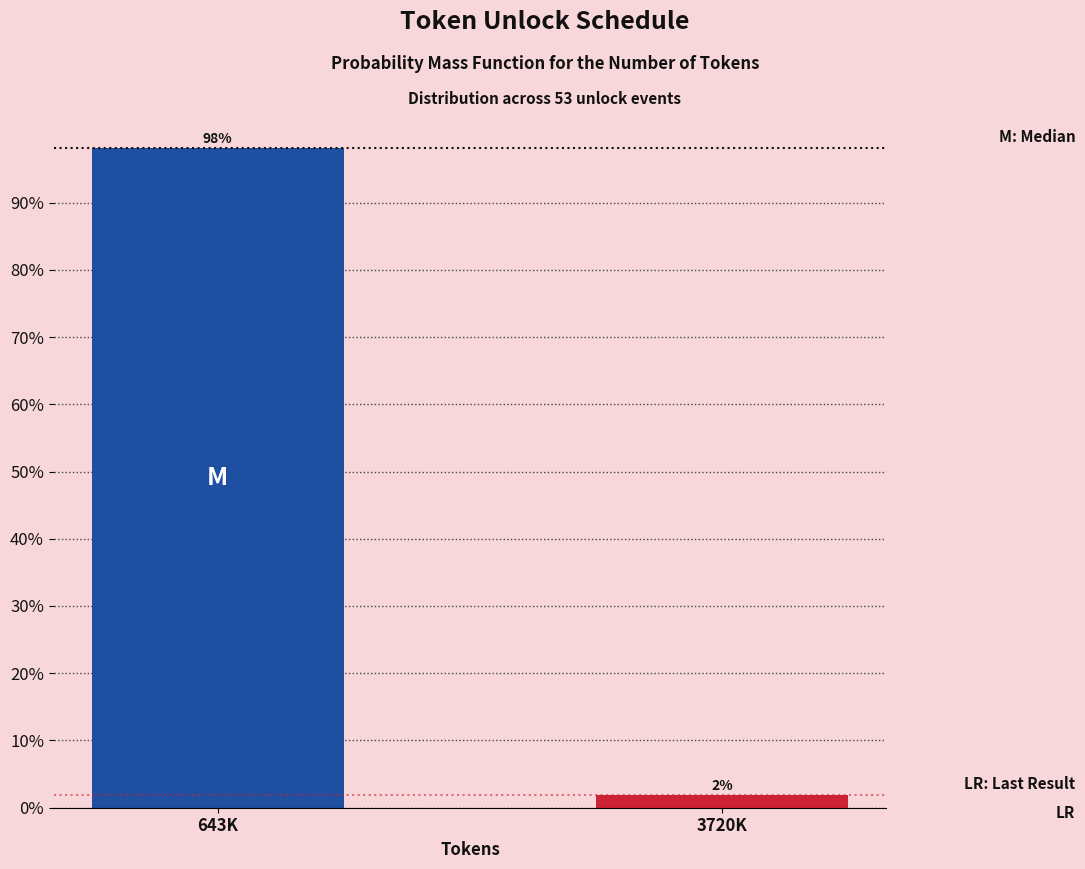

Where does the data first go above 98?

643K